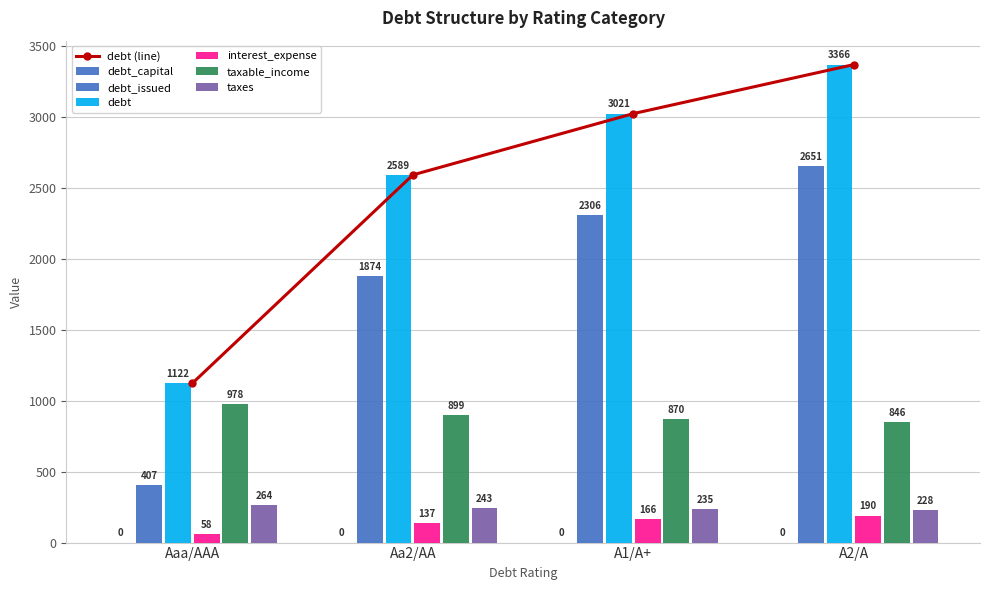

Which has a higher value, A1/A+ or Aaa/AAA?

A1/A+